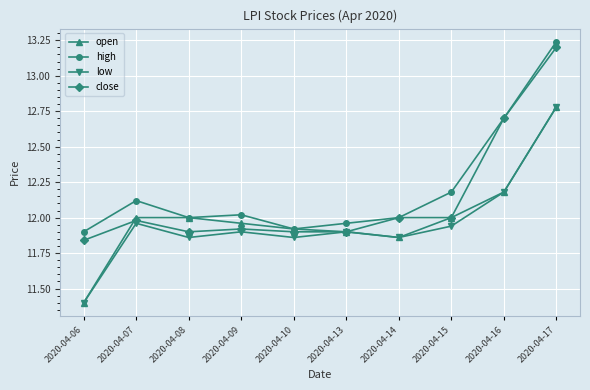

What is the smallest value displayed?

11.4